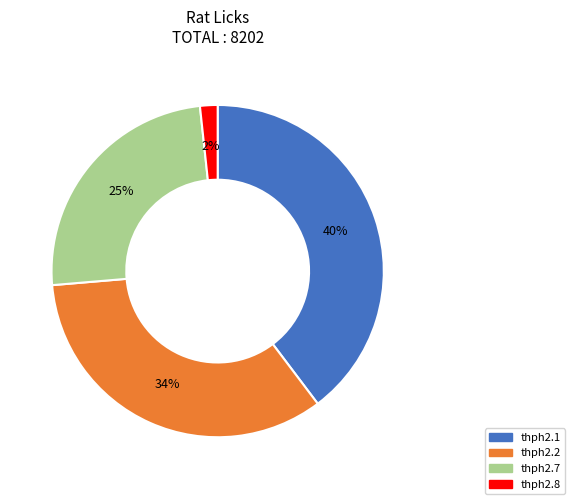

The thph2.2 slice represents 42% of the pie. True or false?

False